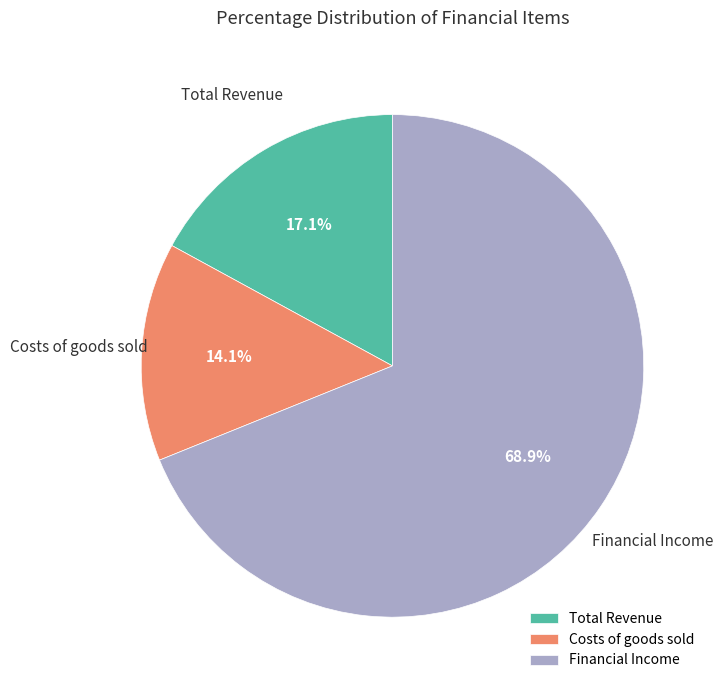

What percentage is the Costs of goods sold slice, to the nearest percent?

14%